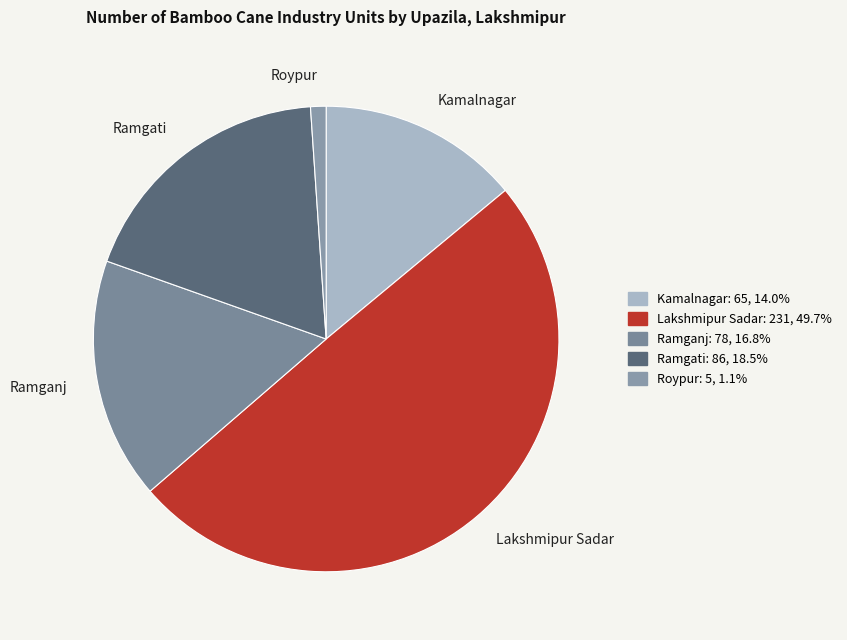

Which category has the smallest portion of the pie?

Roypur